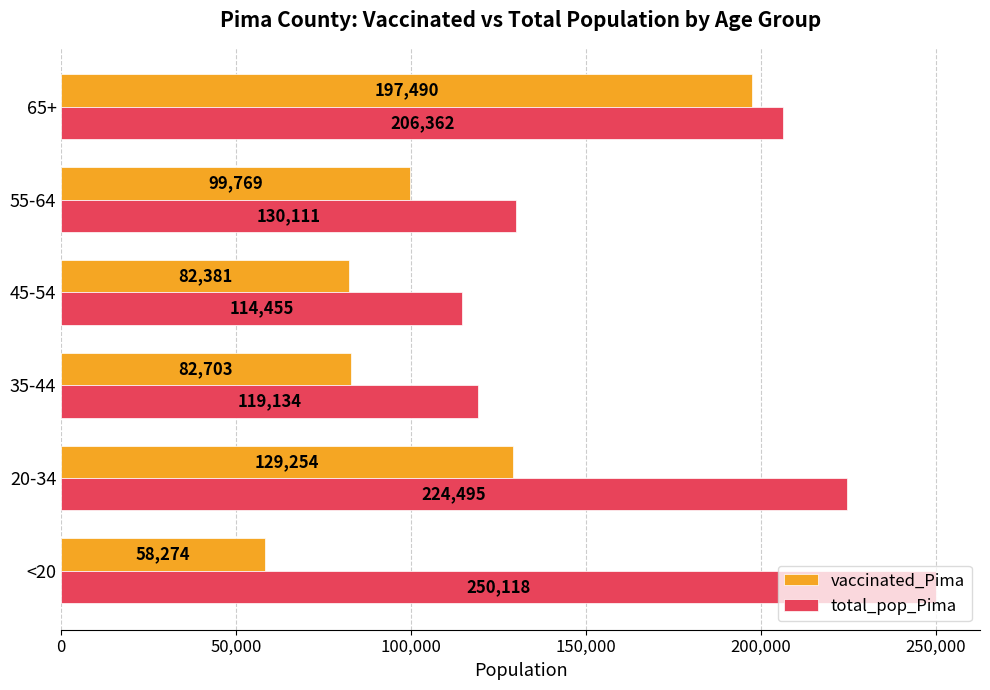

What value does the vaccinated_Pima series have at 35-44, to the nearest 100?

82700